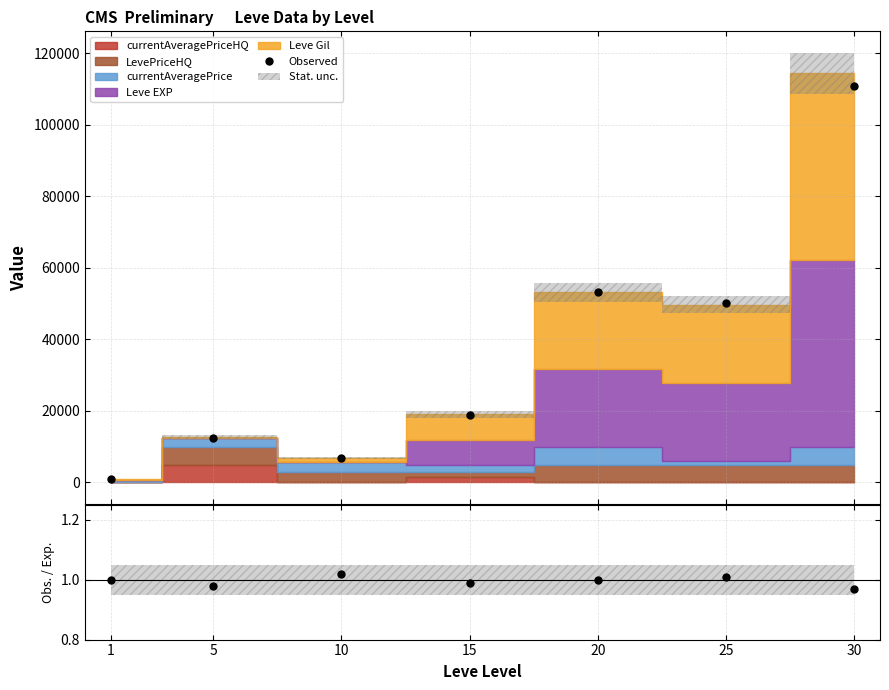

How many lines are shown in the chart?

2